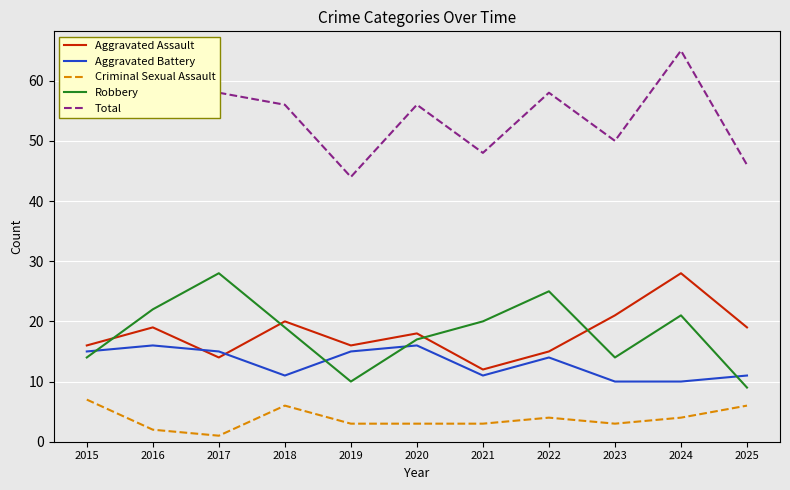

Which series has the widest spread of values?

Total